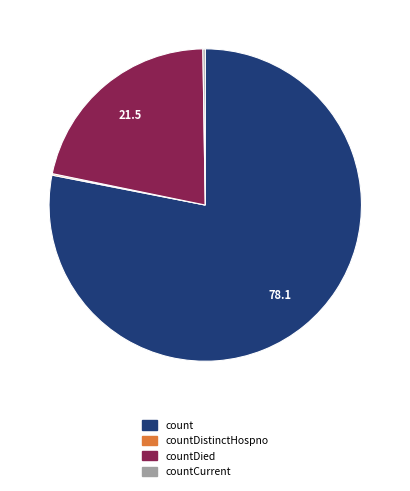

Does any single category account for the majority?

Yes